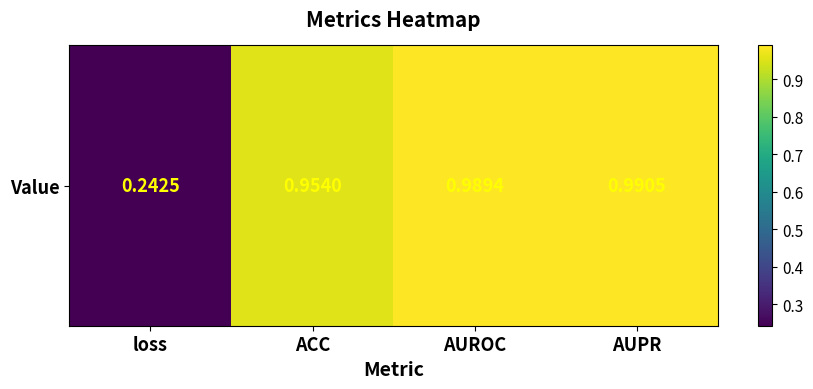

The value at loss is 0.1. True or false?

False